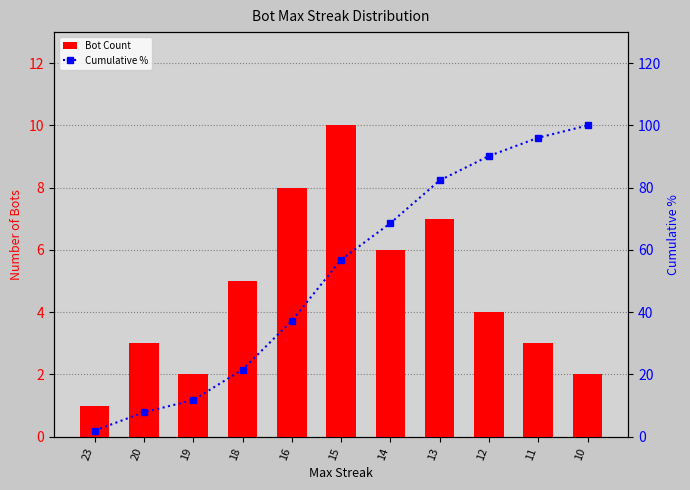

What is the average value of the Cumulative % series?

52.2